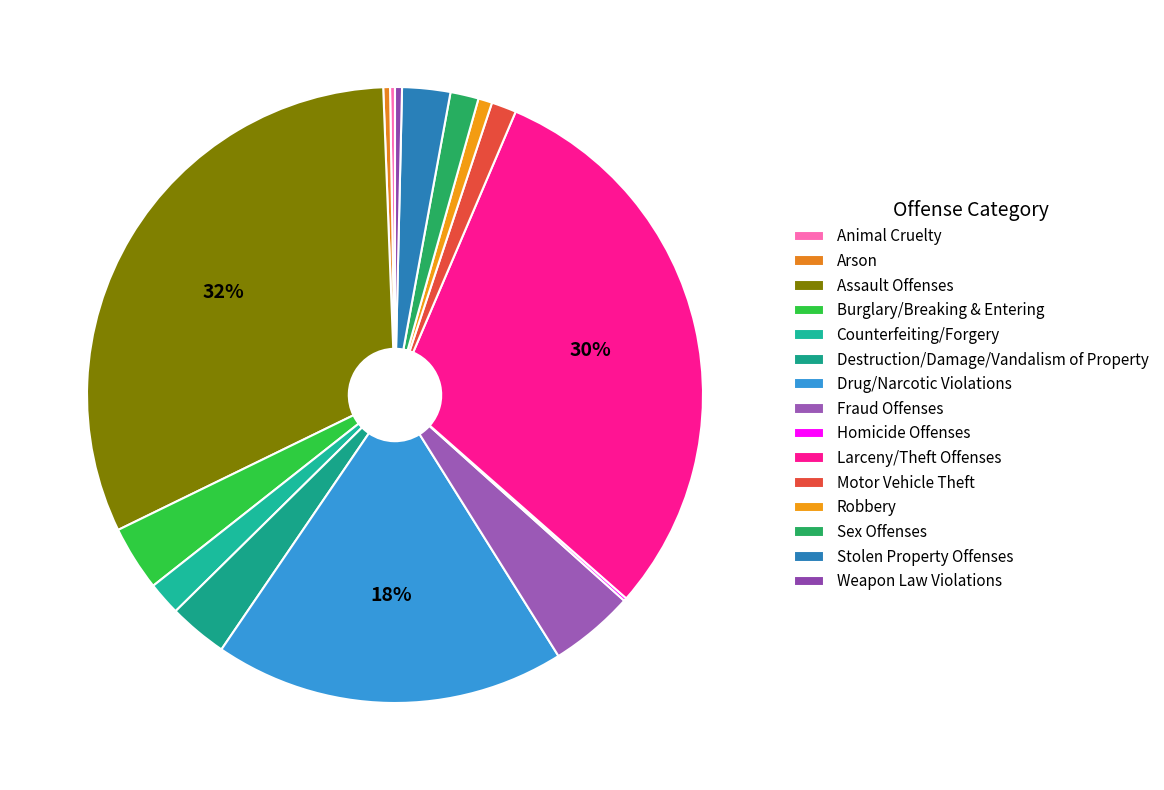

What is the smallest slice in the pie chart?

Homicide Offenses